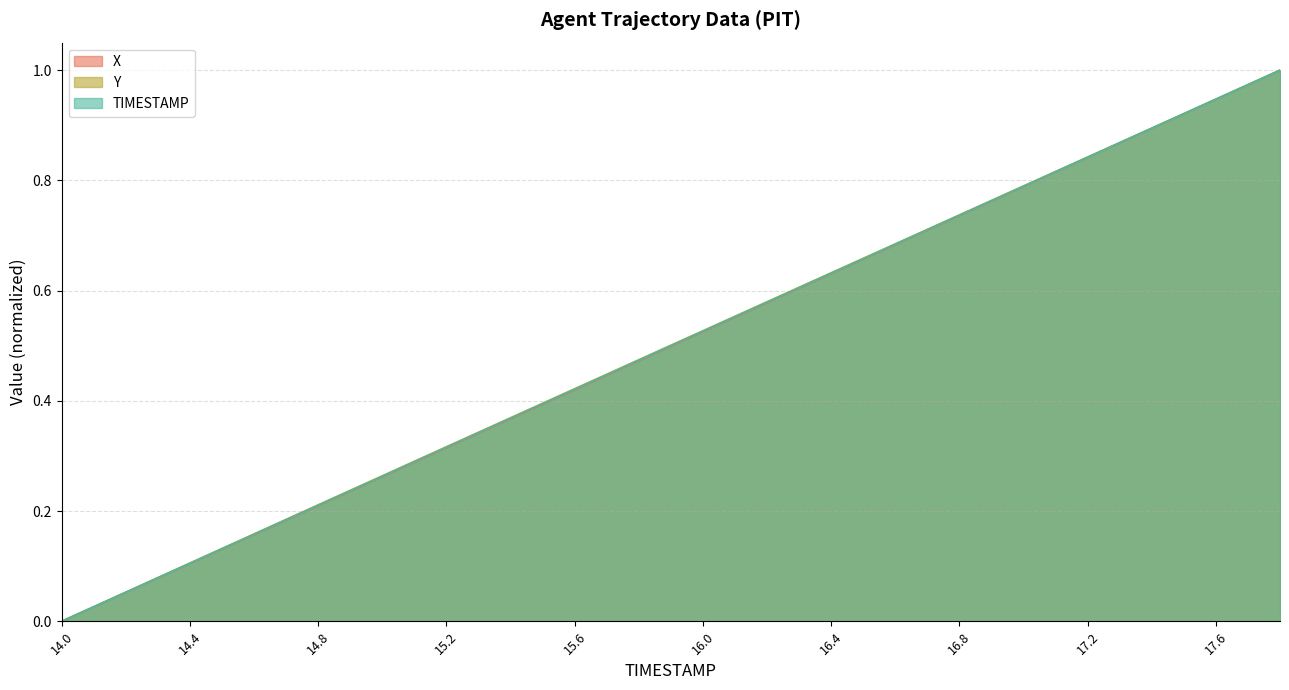

True or false: TIMESTAMP and X intersect in this chart.

False